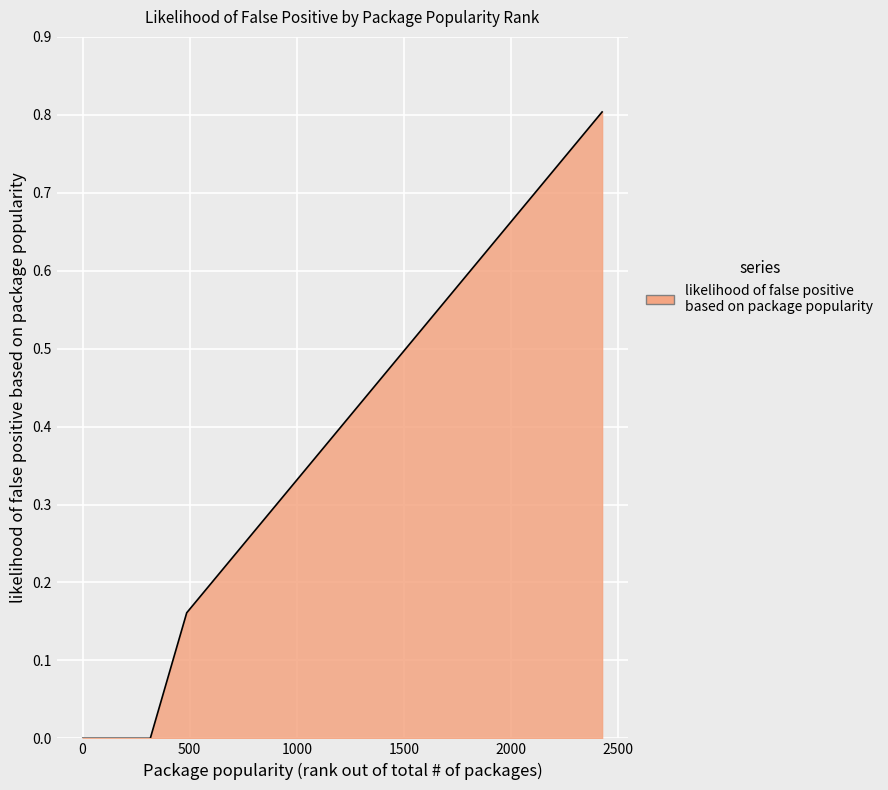

What is the maximum value shown in the chart?

0.8